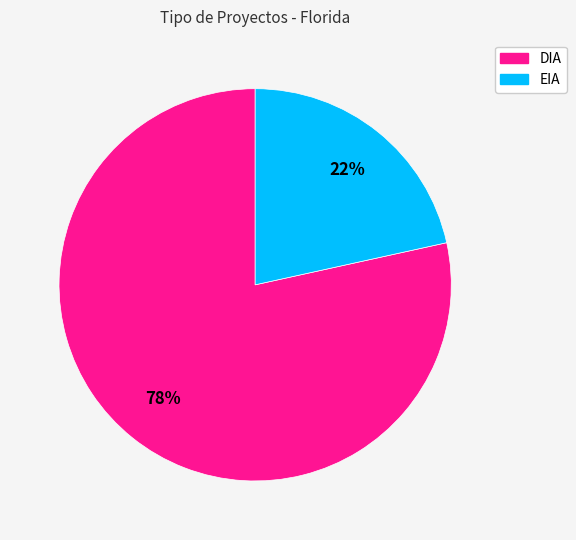

Does any single category account for the majority?

Yes